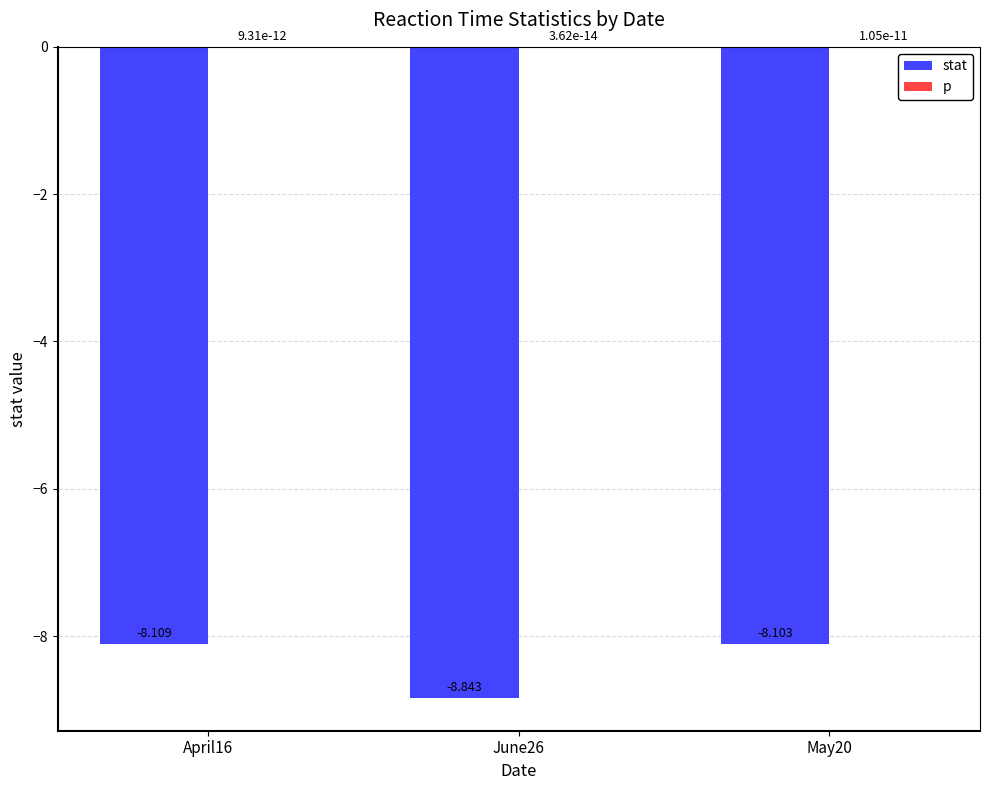

What is the total value across all series at April16?

-8.1